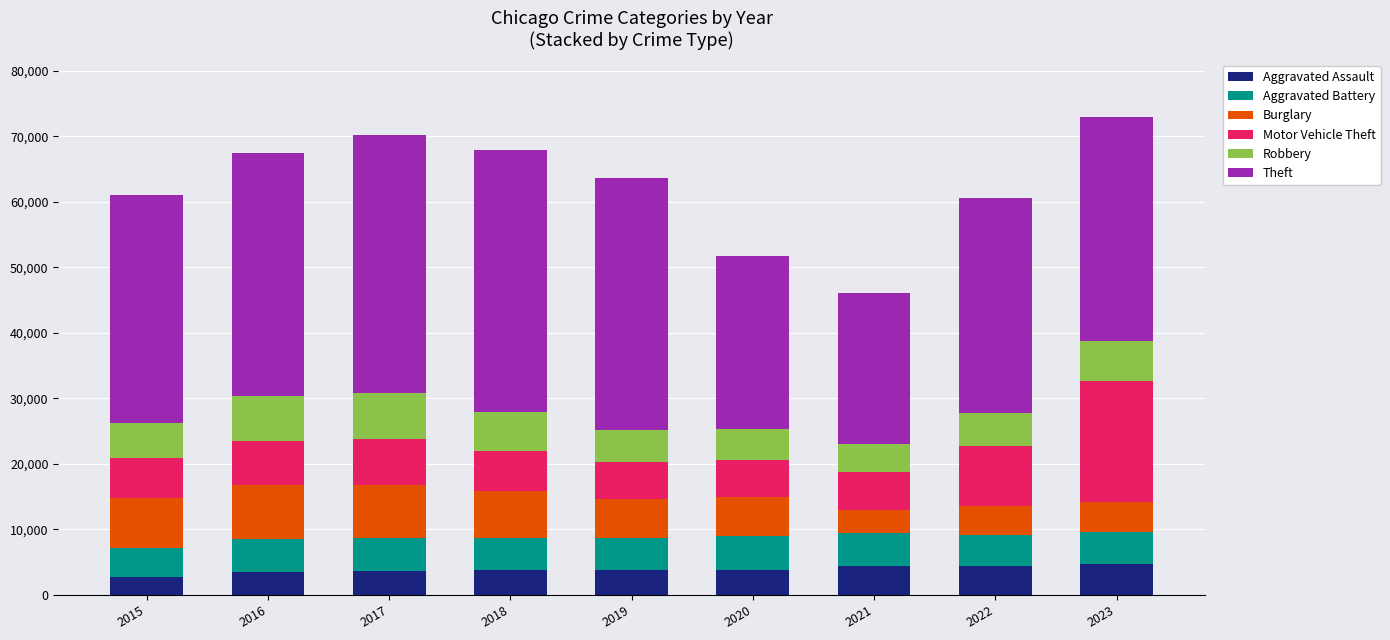

What is the sum of all Aggravated Assault values?

34973